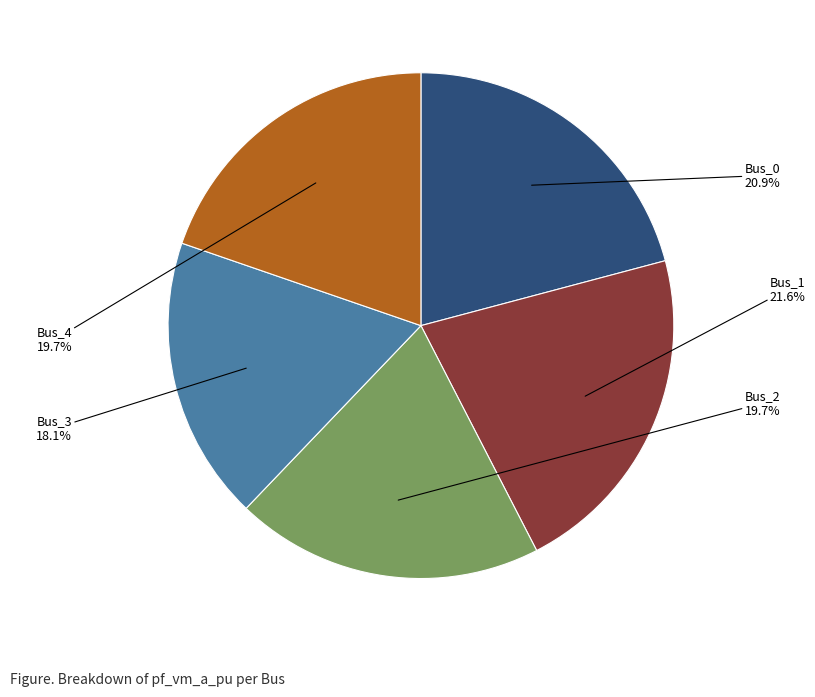

To the nearest percent, what is the combined percentage of Bus_2 and Bus_4?

39%